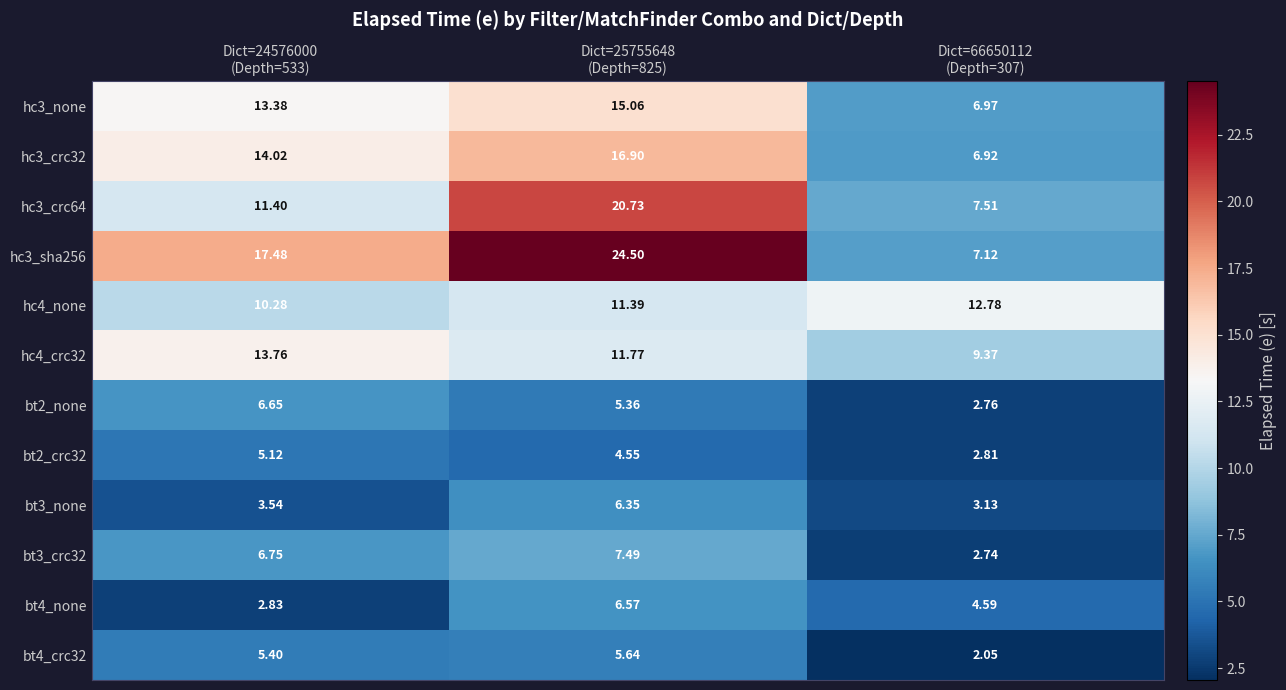

Which series has the largest total across all categories?

hc3_sha256